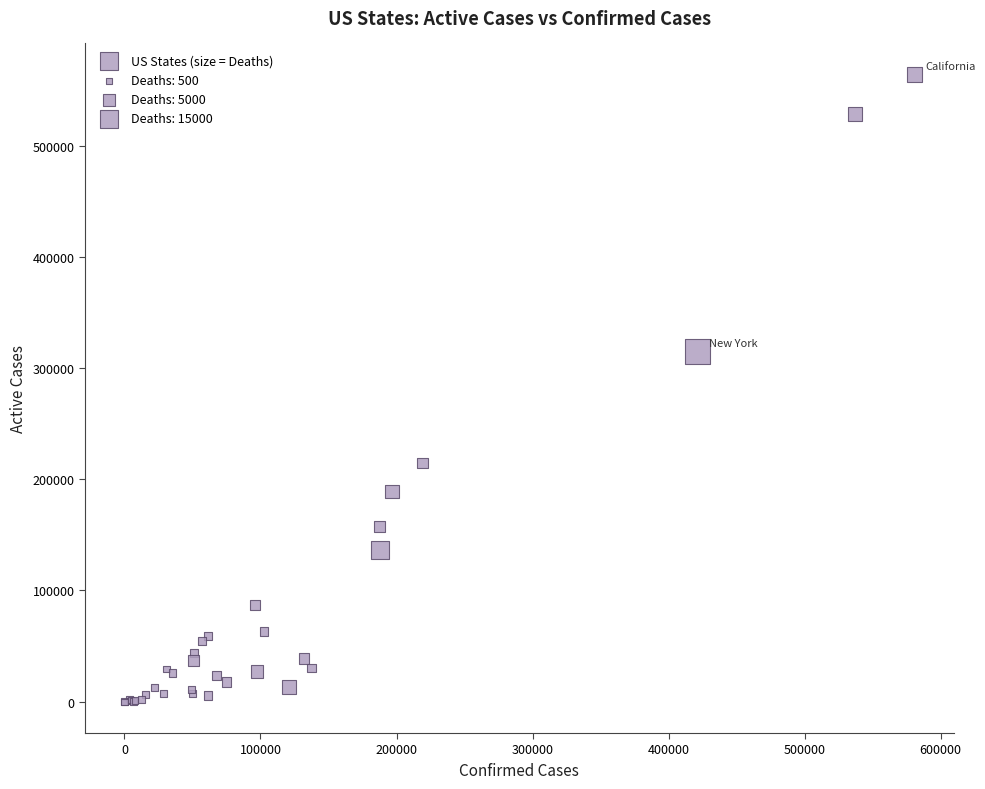

What Y value in the scatter plot is closest to 281886?

314819